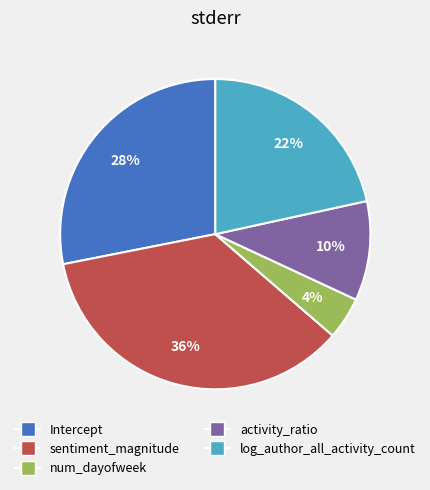

Does activity_ratio represent more than half of the total?

No